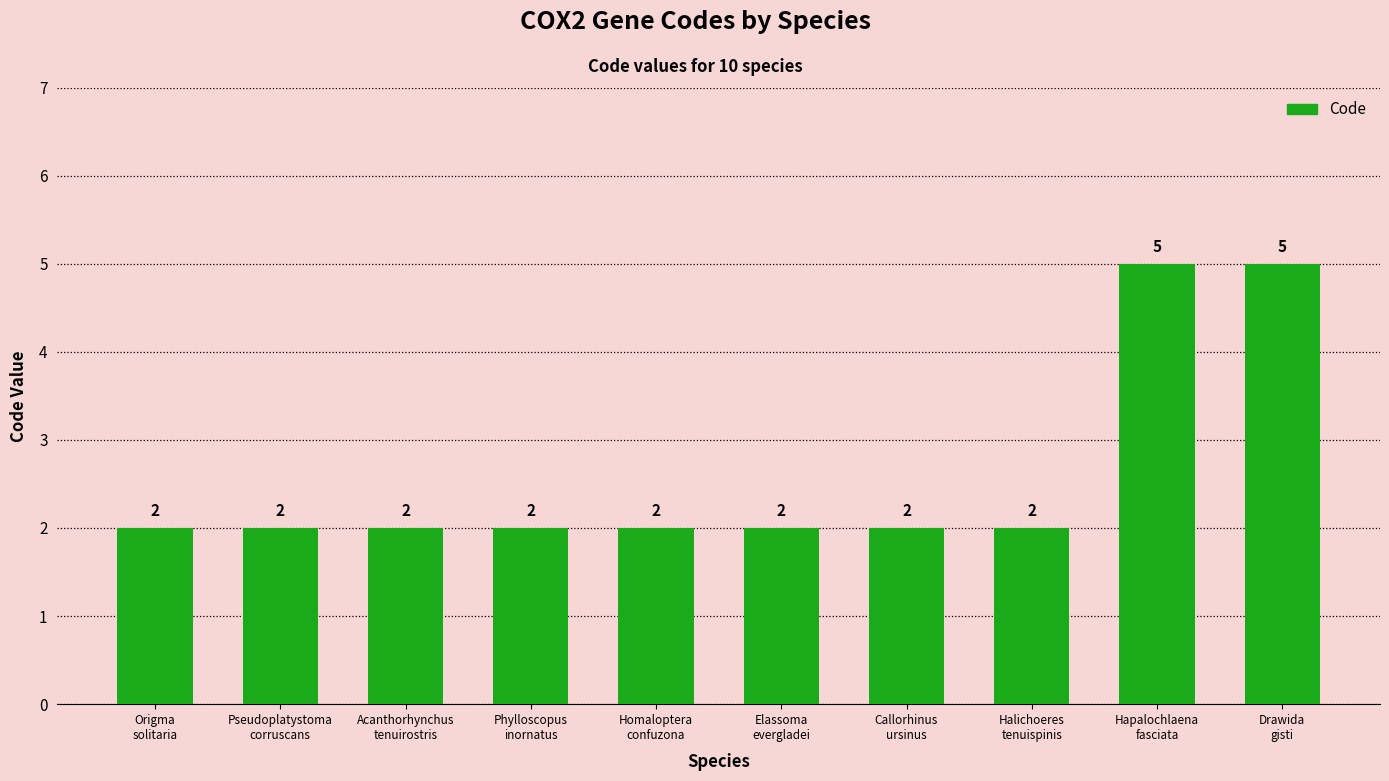

The chart shows a value of 0 at Halichoeres
tenuispinis. True or false?

False